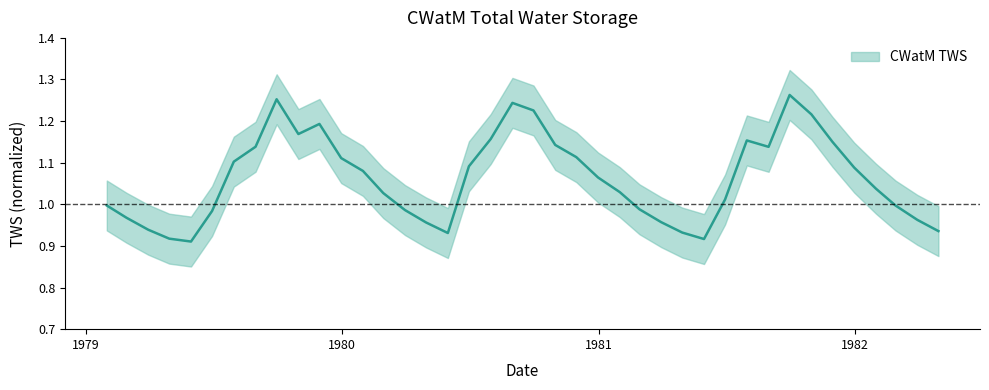

Which label corresponds to the largest value in the chart?

1981-09-30